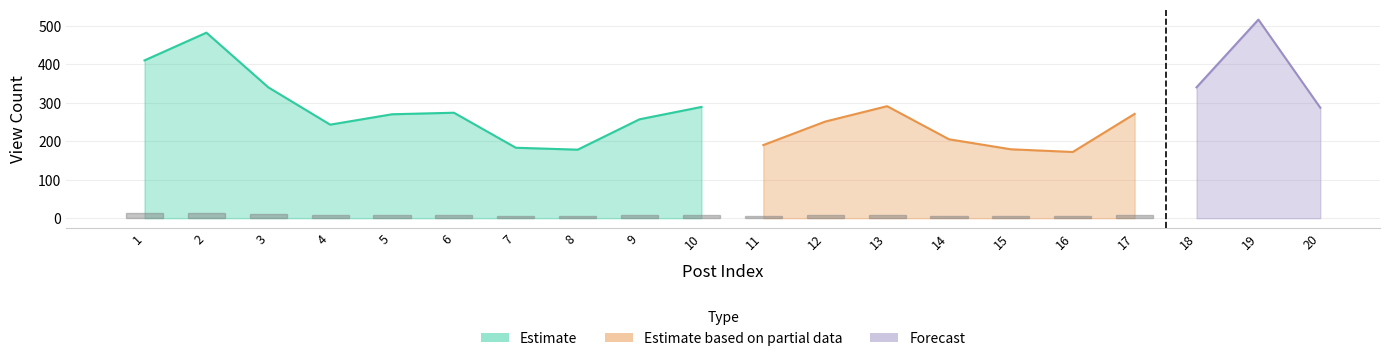

List the labels in order of viewcount value, largest first.

19, 2, 1, 3, 18, 13, 10, 20, 6, 17, 5, 9, 12, 4, 14, 11, 7, 15, 8, 16